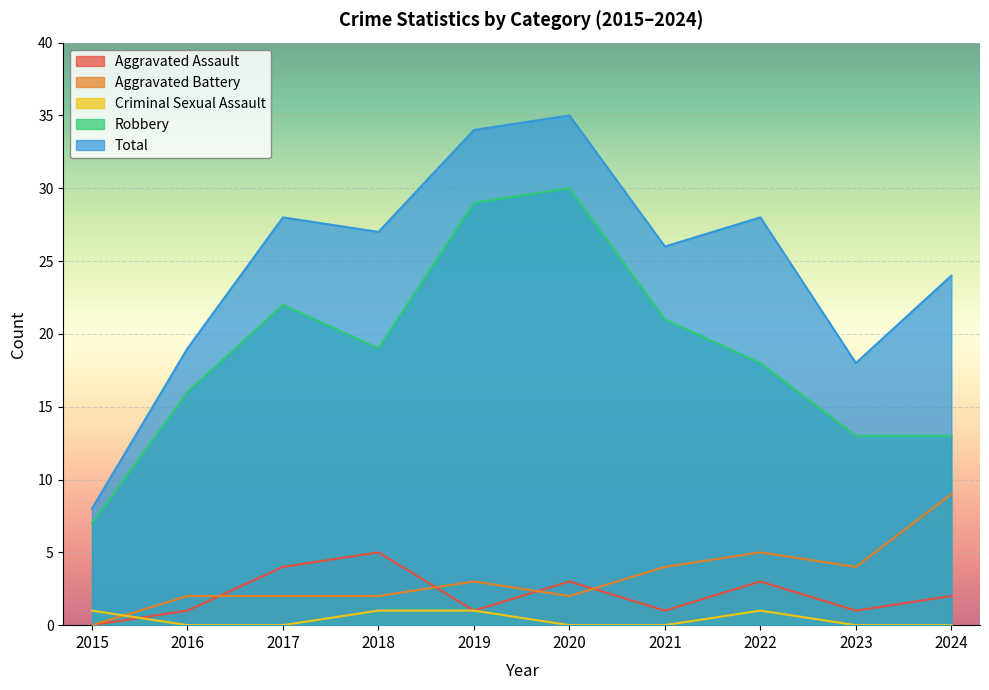

Is the value of Aggravated Assault at 2015 greater than the value of Total at 2023?

No